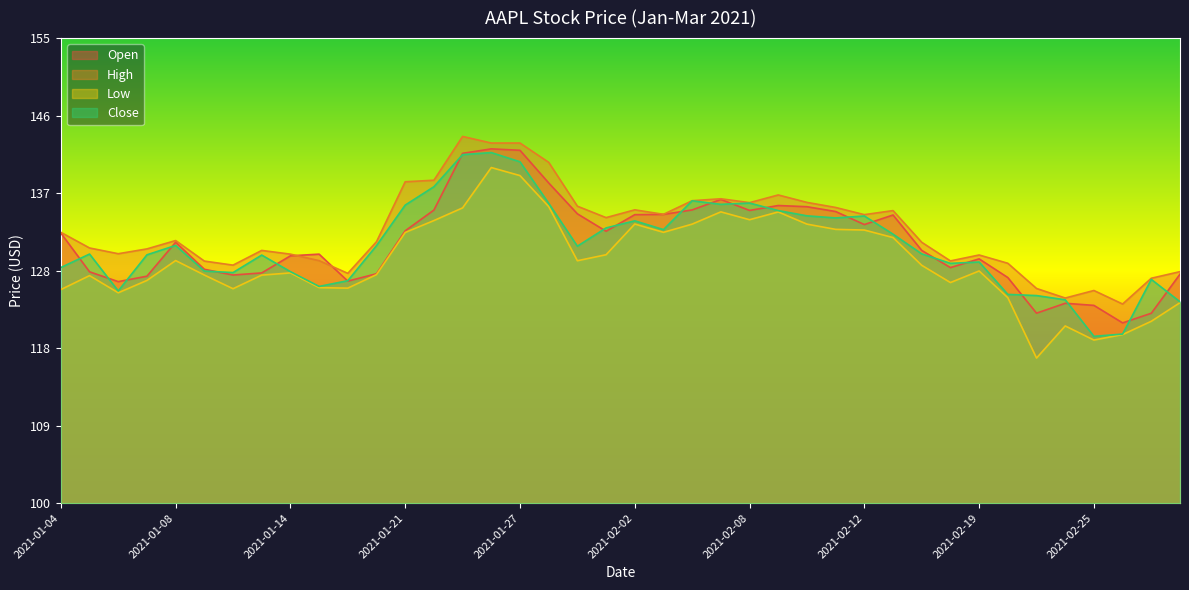

Where do Open and High first cross each other?

2021-01-14 and 2021-01-15